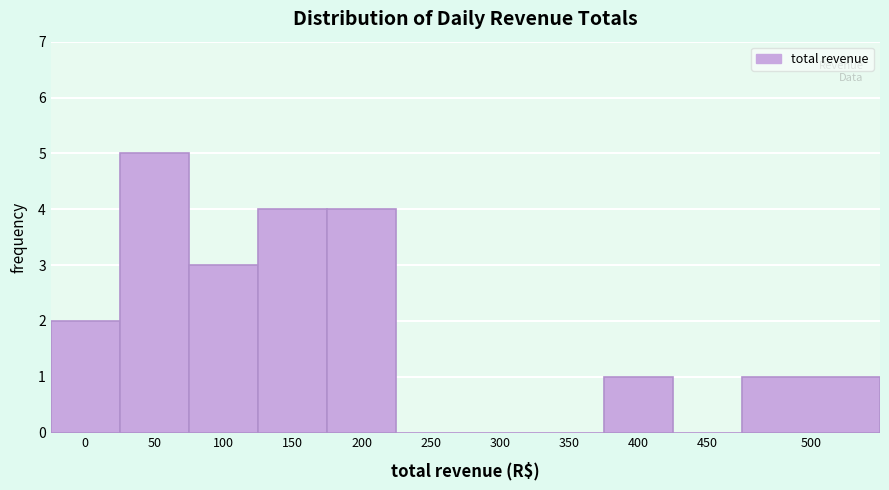

Reading left to right, transcribe all the data shown in this chart.

0=2	50=5	100=3	150=4	200=4	250=0	300=0	350=0	400=1	450=0	500=1